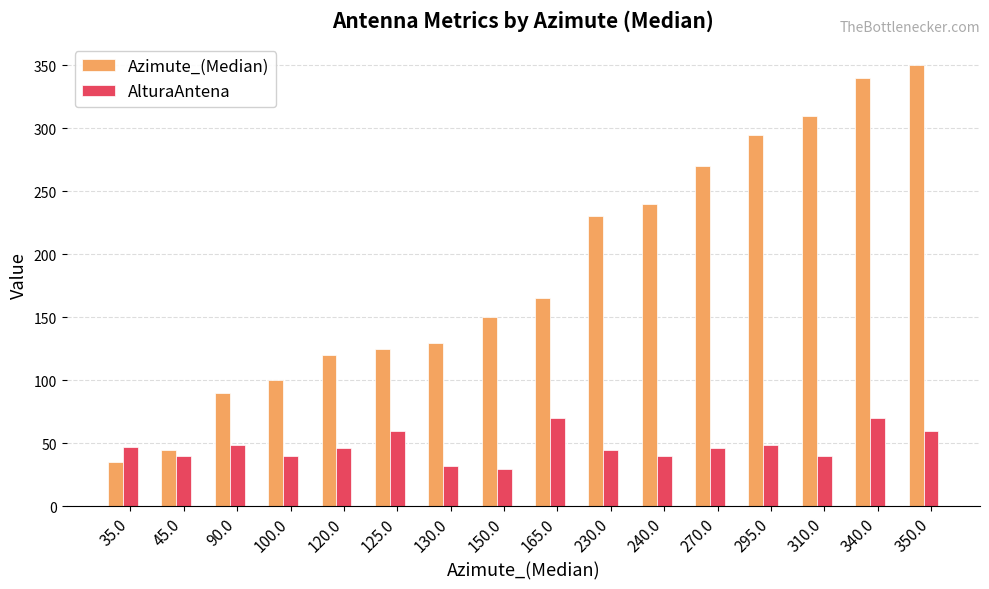

Is the value of AlturaAntena at 295.0 greater than the value of Azimute_(Median) at 230.0?

No